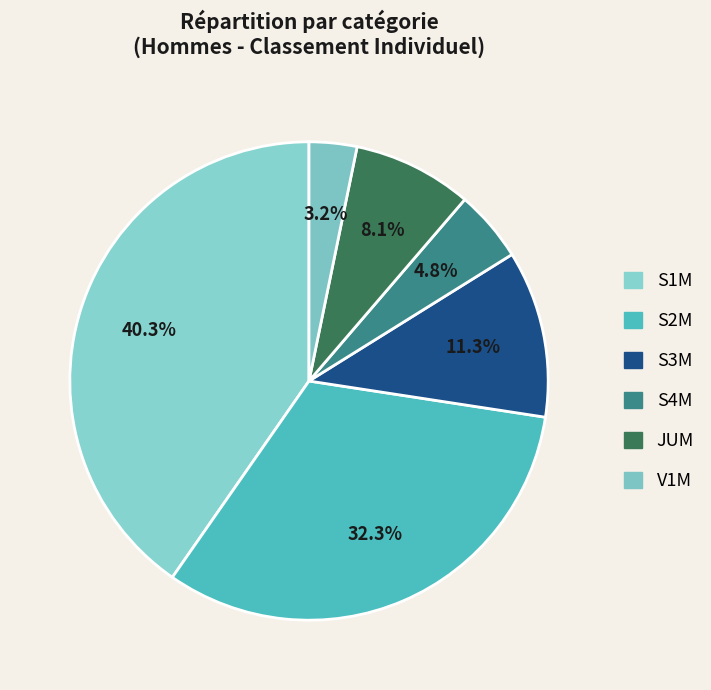

To the nearest percent, what portion does S1M represent?

40%